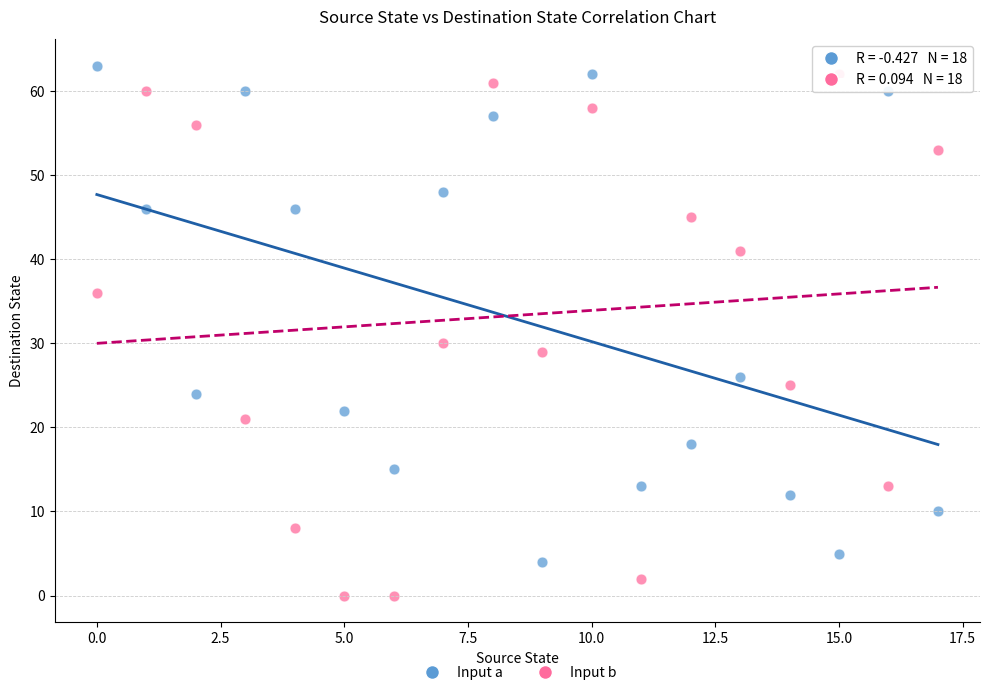

Across all data points, what is the range of Y values (max minus min)?

63